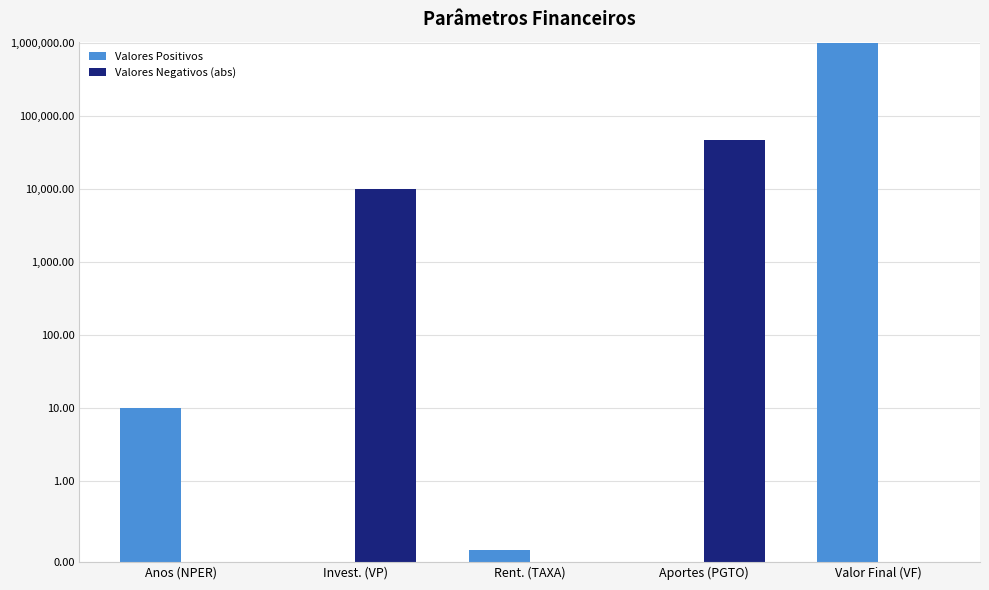

The value of Valores Positivos at Valor Final (VF) is 1343043.6. True or false?

False